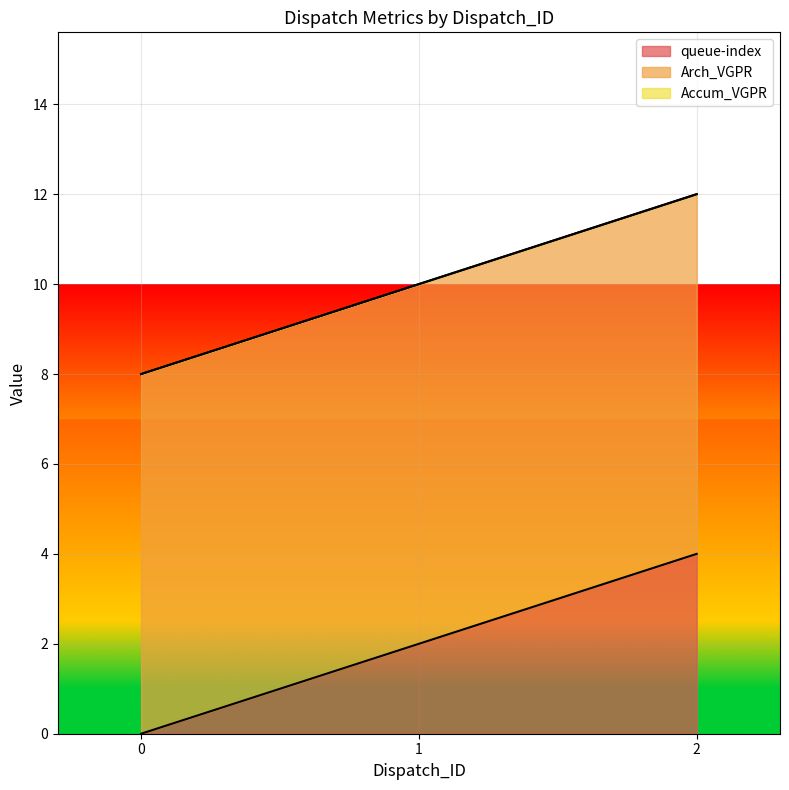

What is the difference between the highest and lowest values at 0?

8